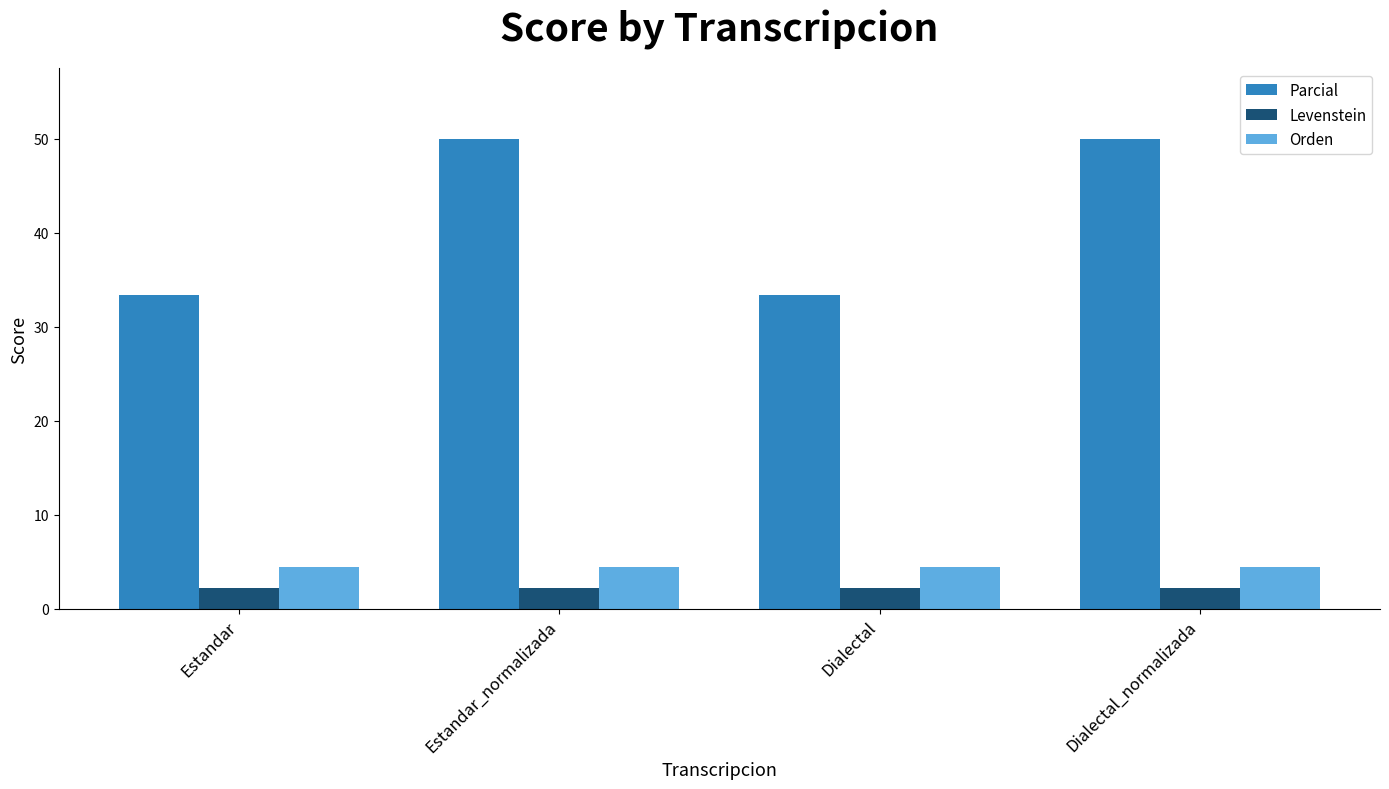

Rank the series by their maximum value, from lowest to highest.

Levenstein, Orden, Parcial